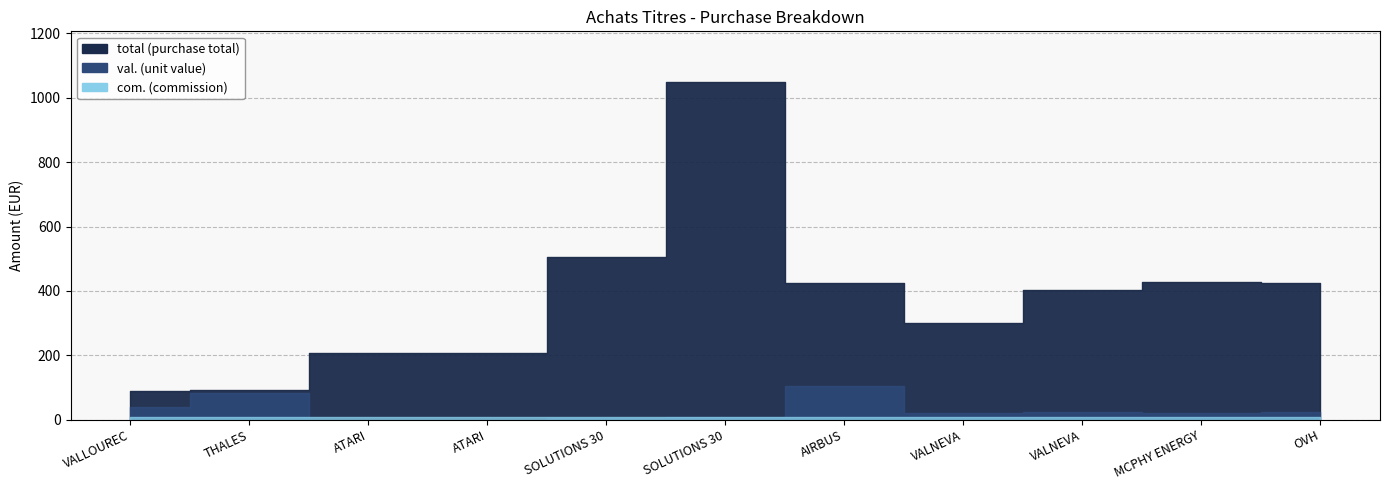

What is the label of the 5th point from the right?

AIRBUS